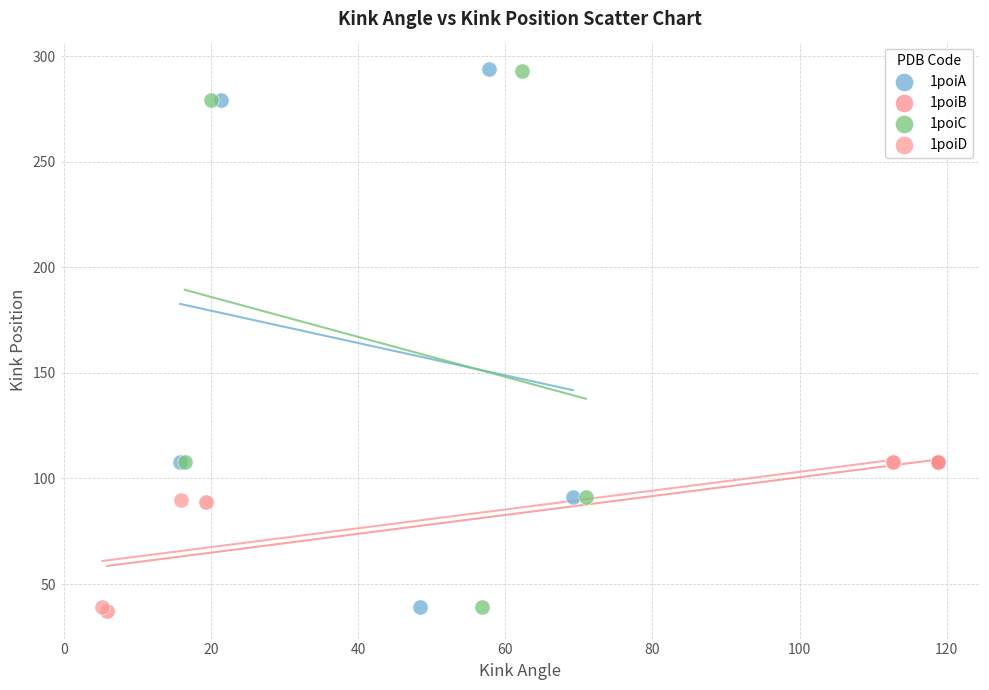

Which series has the widest spread of Y values?

1poiA